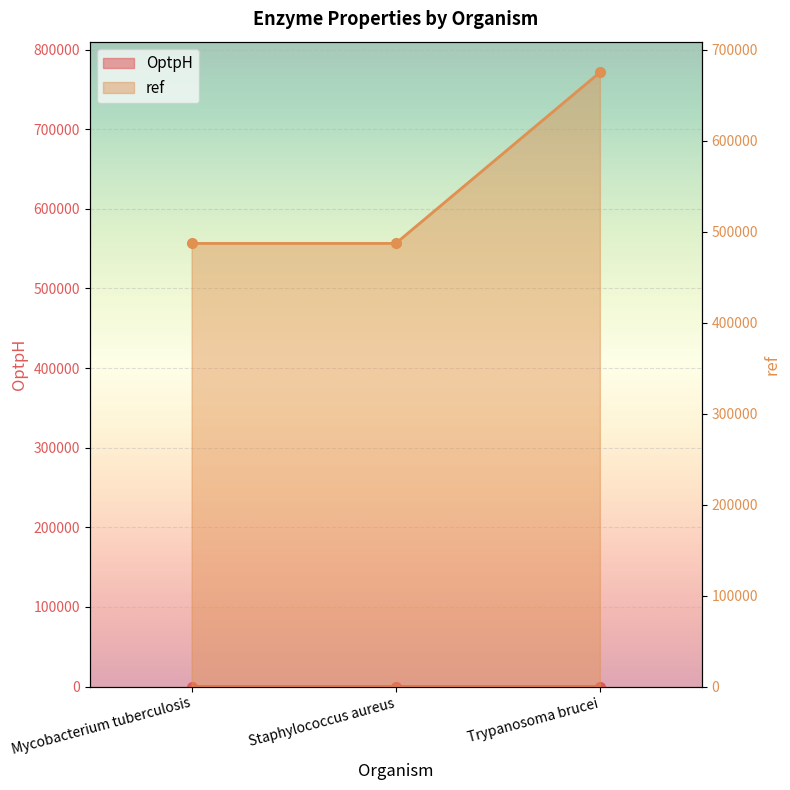

Is it true that ref equals 833422.9 at Mycobacterium tuberculosis?

False